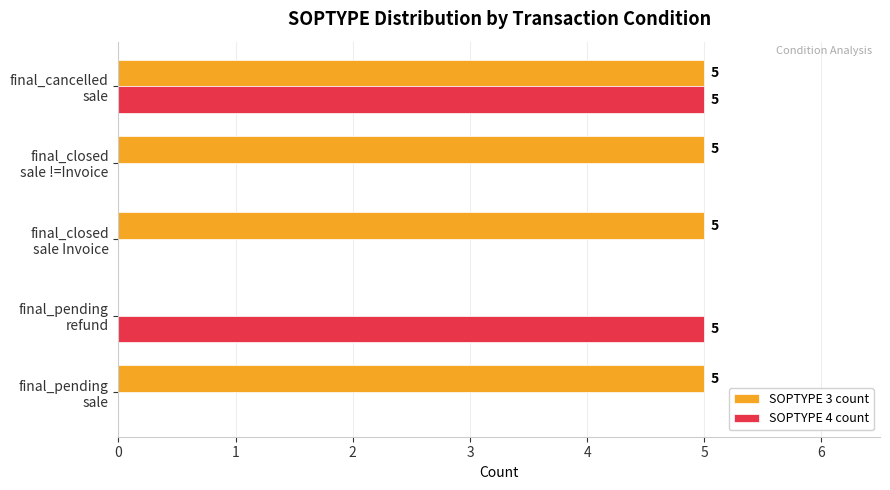

What is the sum of all SOPTYPE 4 count values?

10